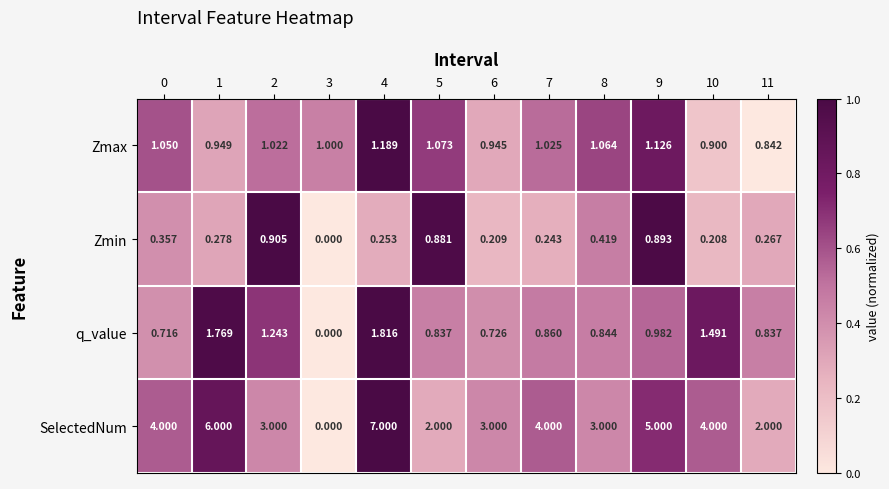

Rank the series by their maximum value, from highest to lowest.

SelectedNum, q_value, Zmax, Zmin